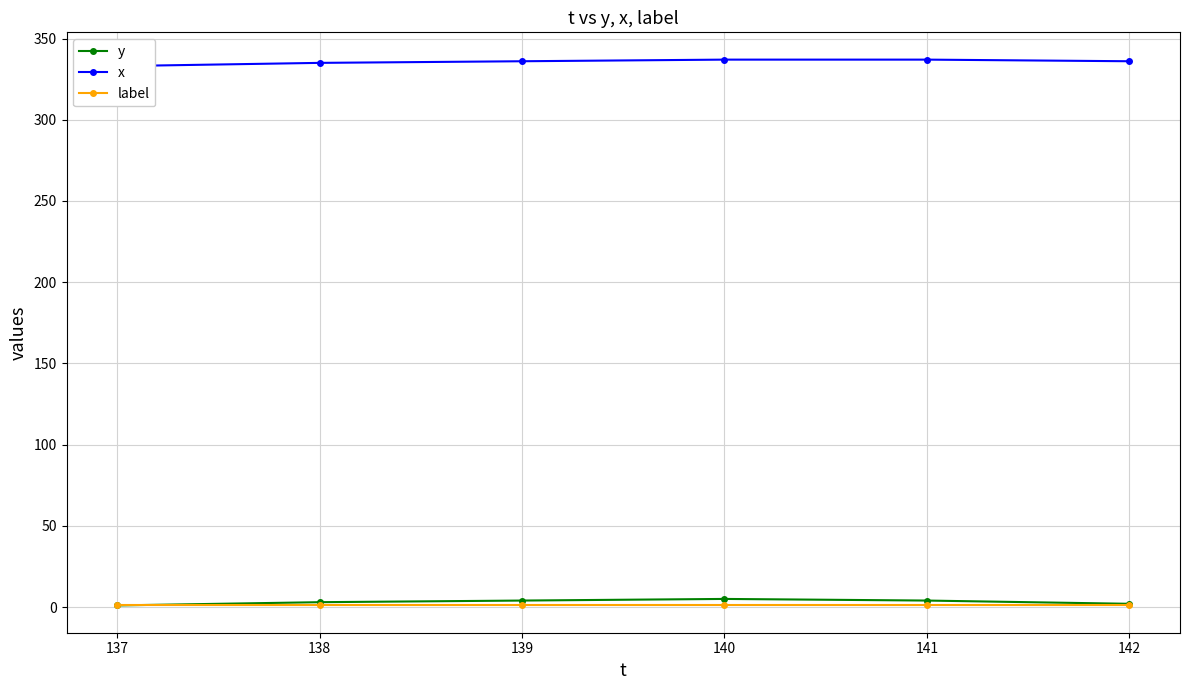

What is the spread (max minus min) of values at 138?

334